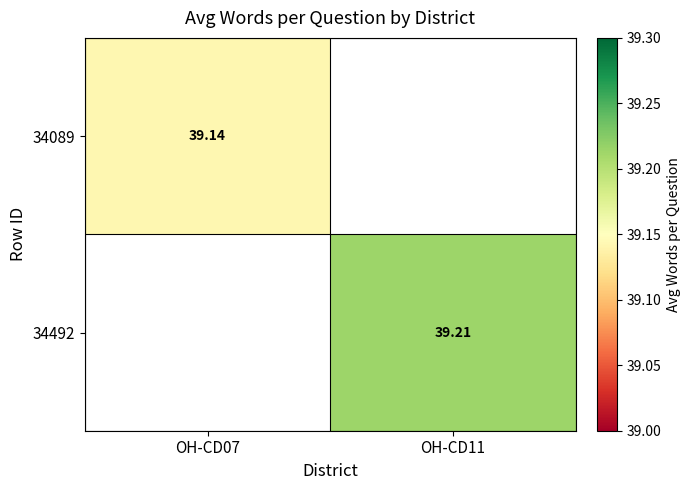

Which series has the widest spread of values?

34492